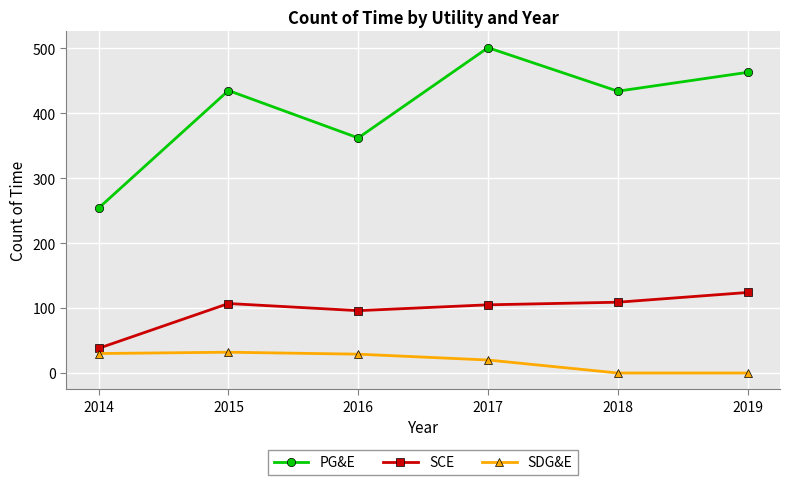

What is the difference between the maximum and minimum values in the SDG&E series?

32